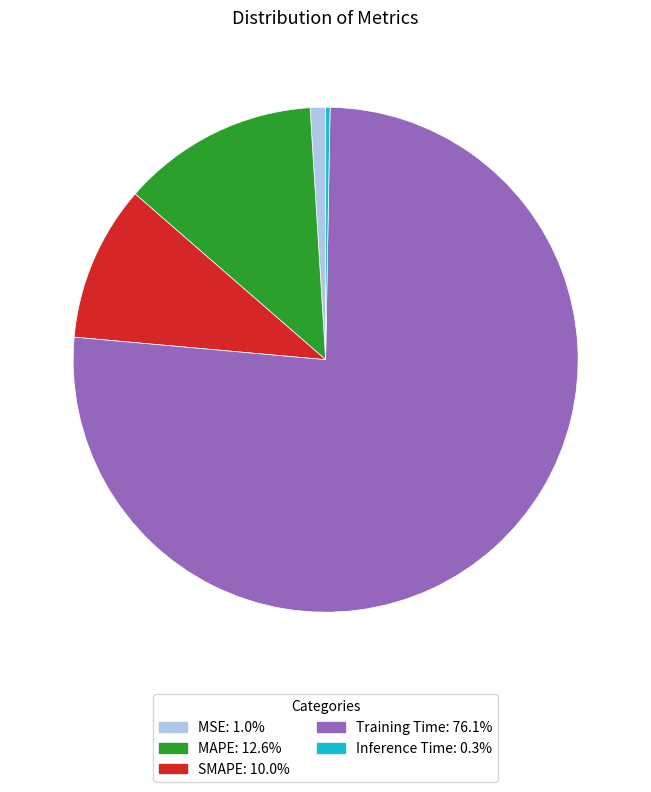

True or false: SMAPE accounts for 1% of the total.

False